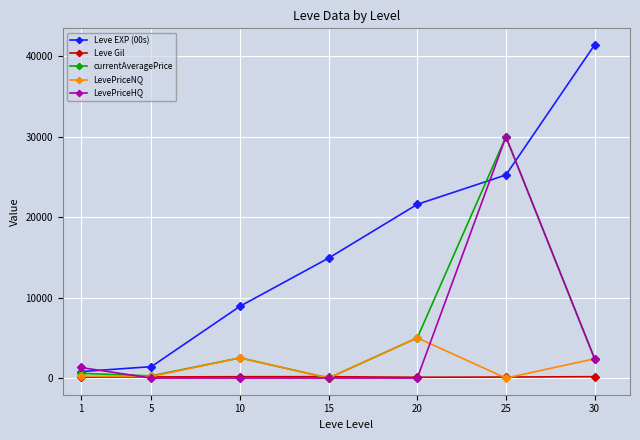

At how many categories does at least one series exceed 4326?

5